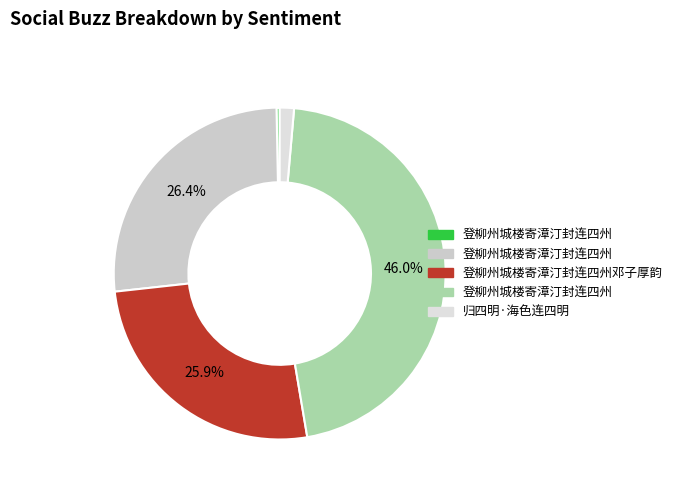

Does any single category account for the majority?

No